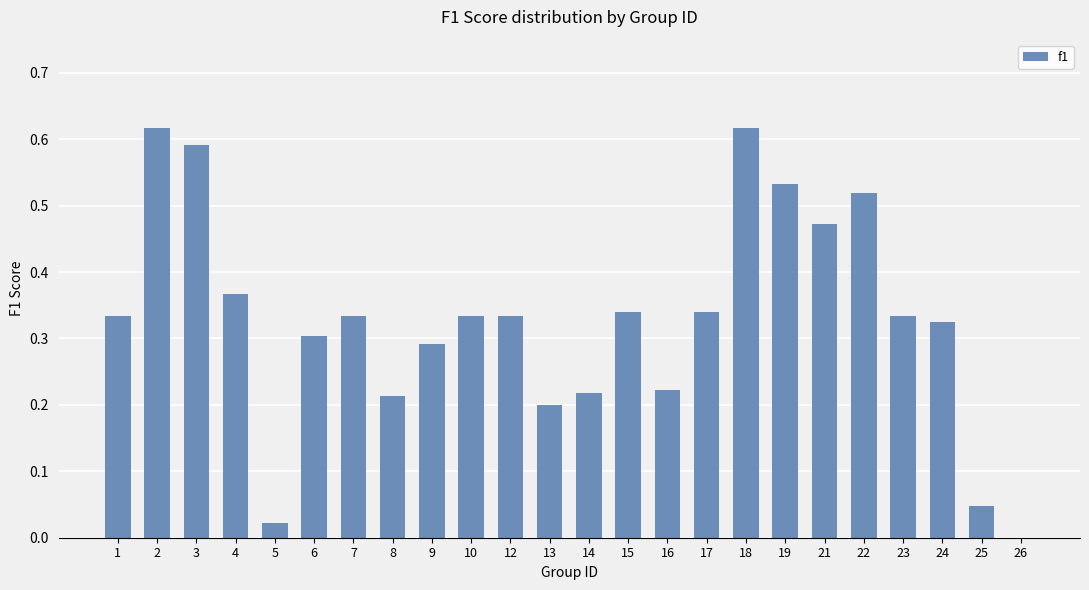

Count the number of values greater than 0.

23